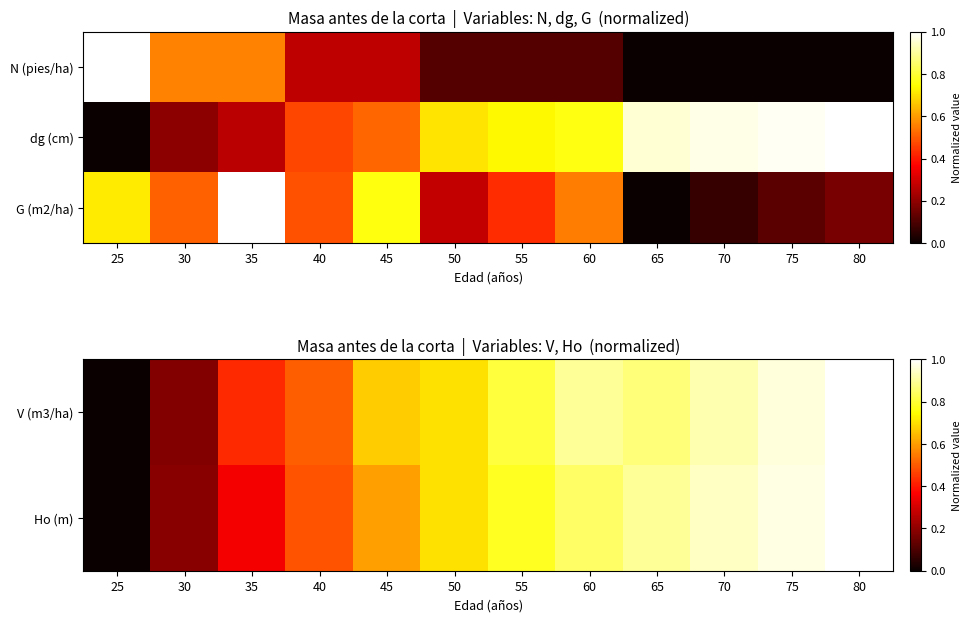

What is the maximum value for V (m3/ha)?

1.0